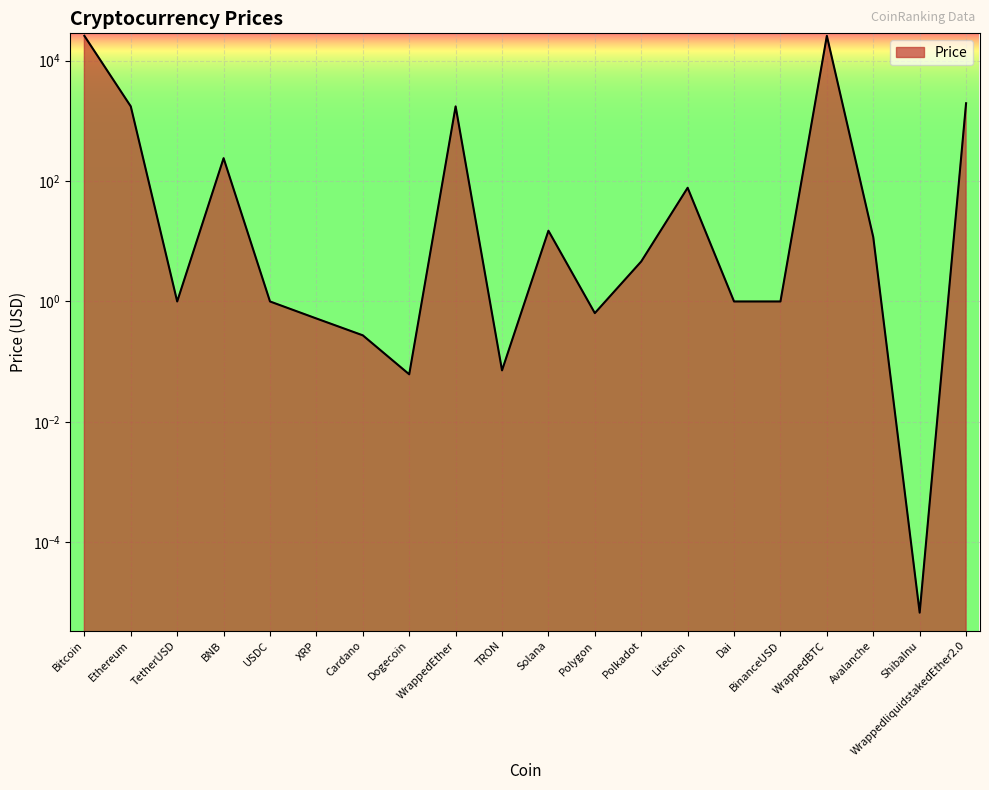

Where is the data nearest to the value 12928?

WrappedliquidstakedEther2.0